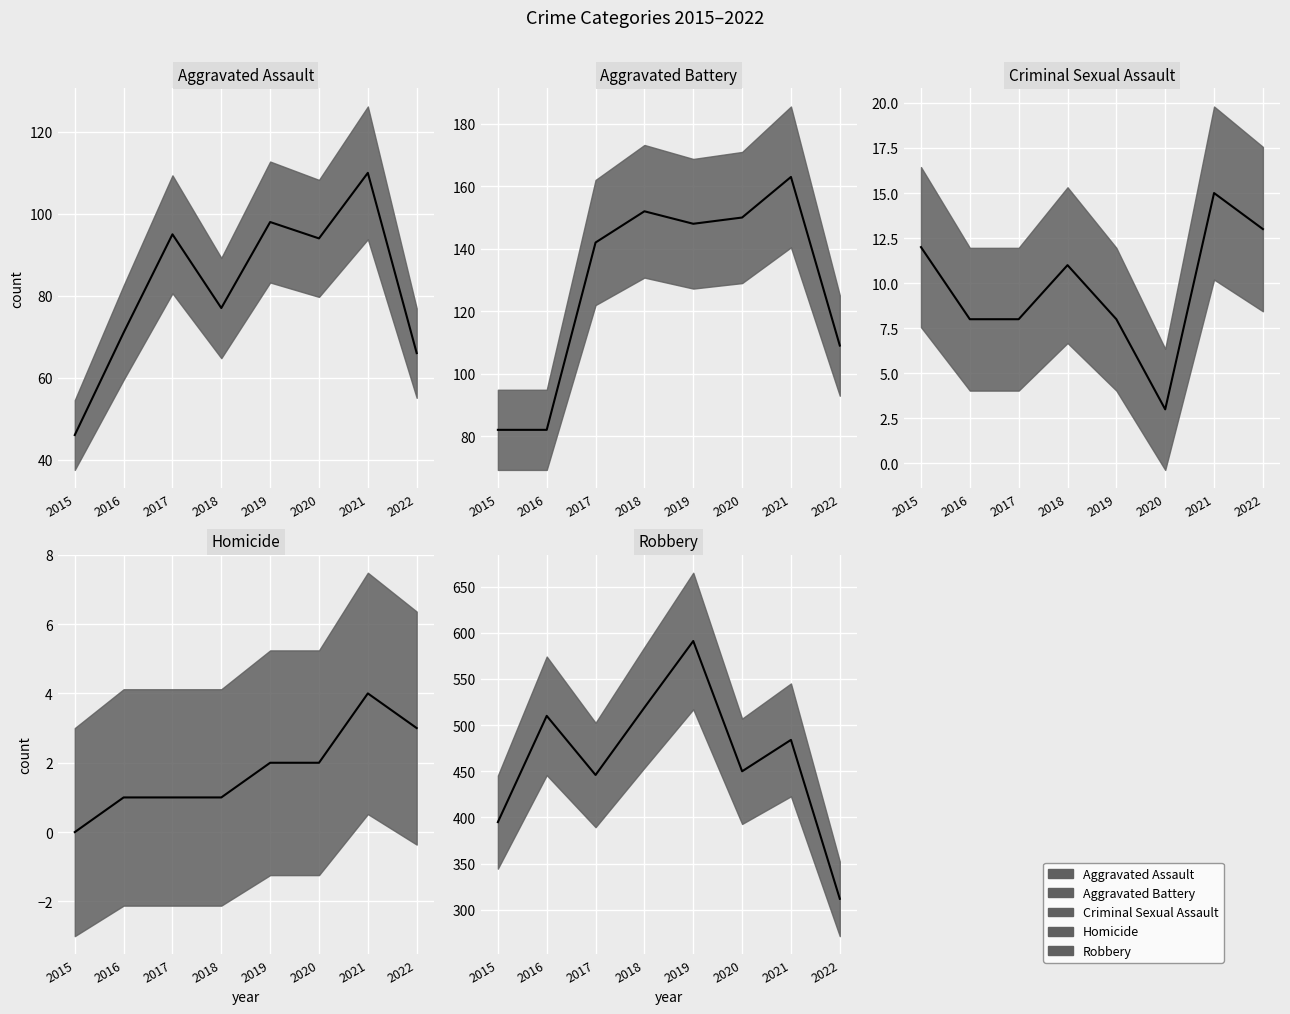

At how many categories does at least one series exceed 501?

3